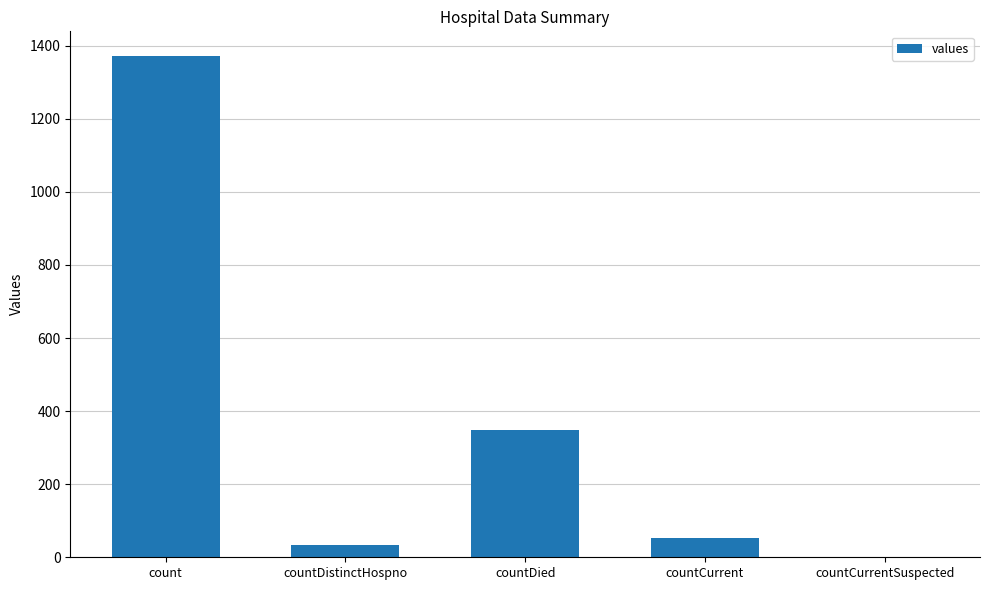

Count the number of categories in the chart.

5